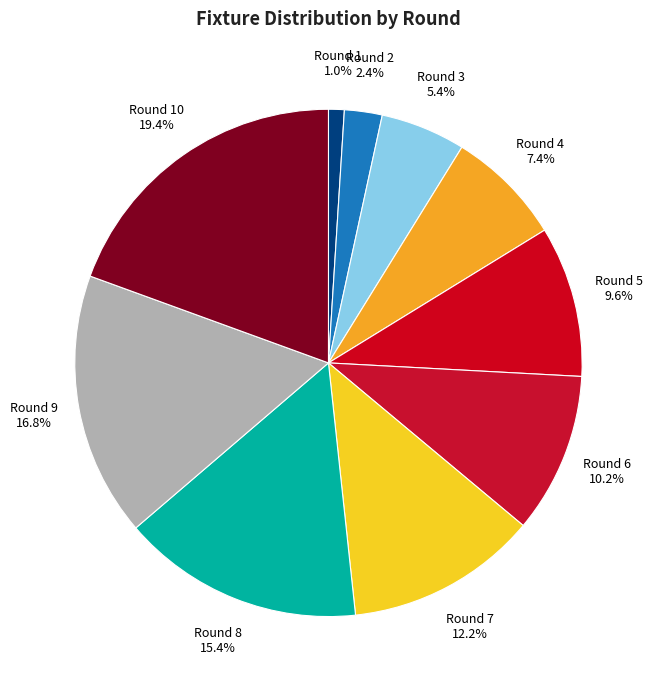

Which category has the biggest portion of the pie?

Round 10